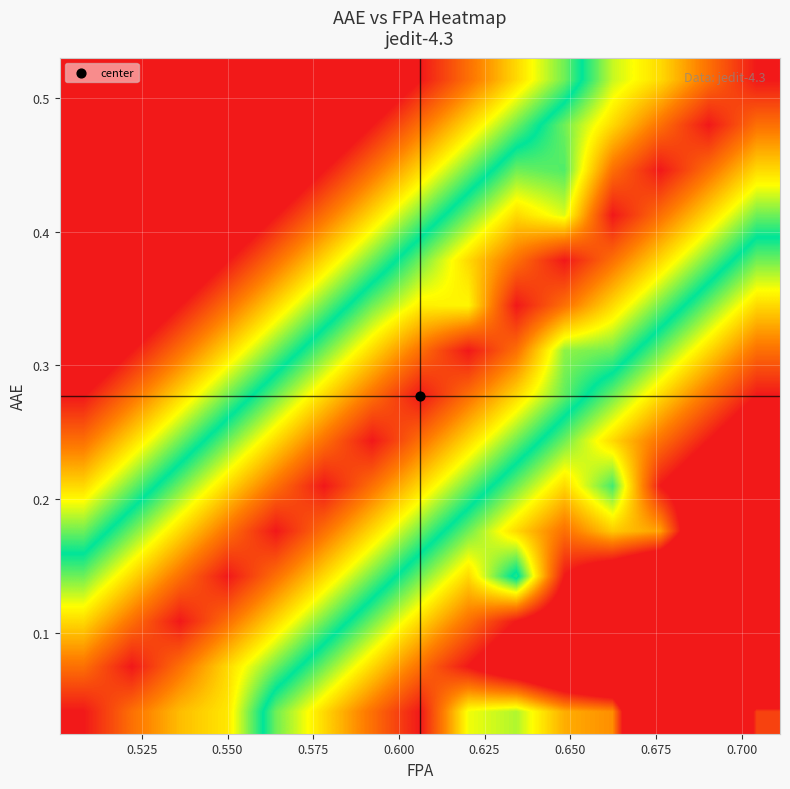

What is the maximum value shown in the chart?

3.0